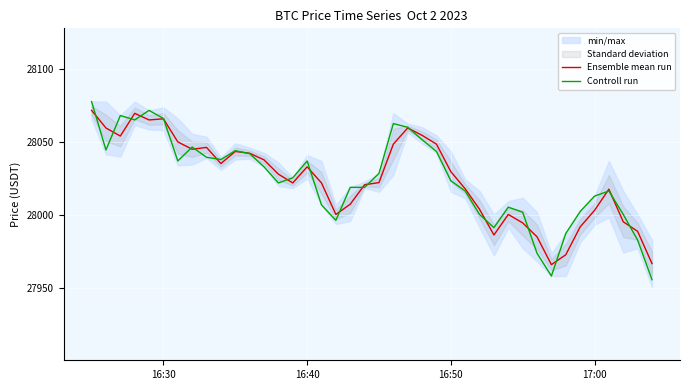

What is the maximum value for Controll run?

28077.5